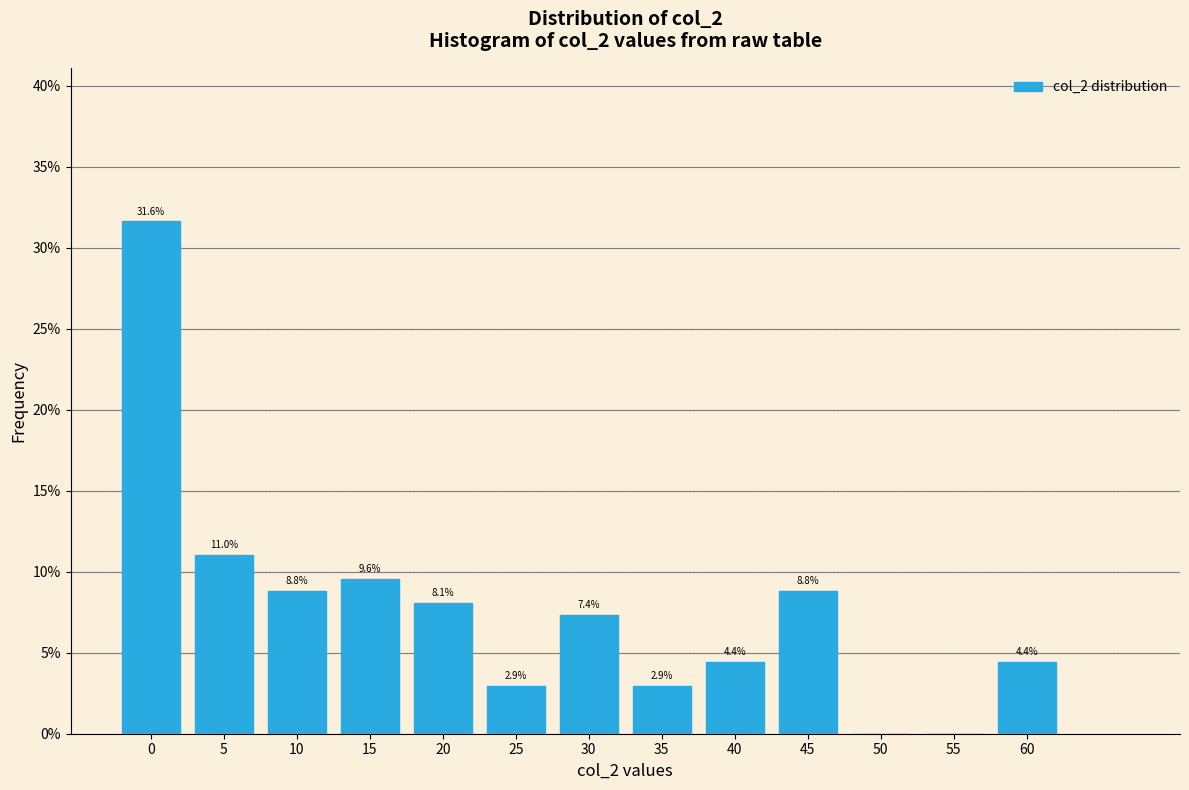

Reading left to right, extract all data points from this chart.

0=31.6	5=11.0	10=8.8	15=9.6	20=8.1	25=2.9	30=7.4	35=2.9	40=4.4	45=8.8	50=0.0	55=0.0	60=4.4